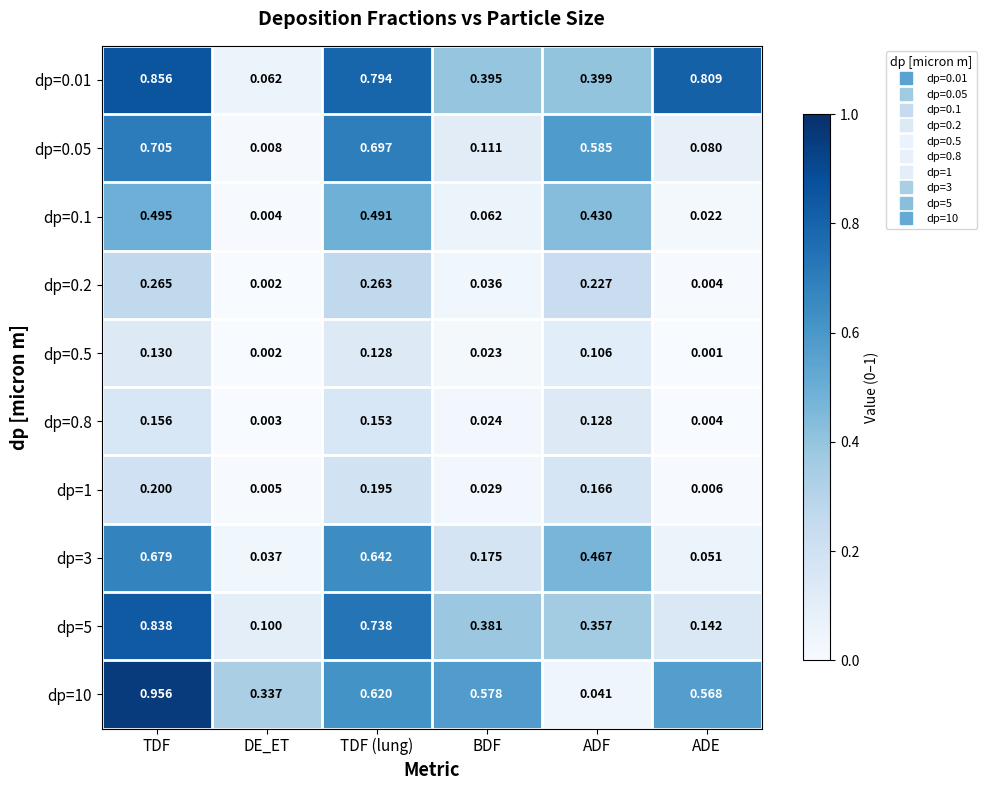

At which category is the sum across all series the highest?

TDF